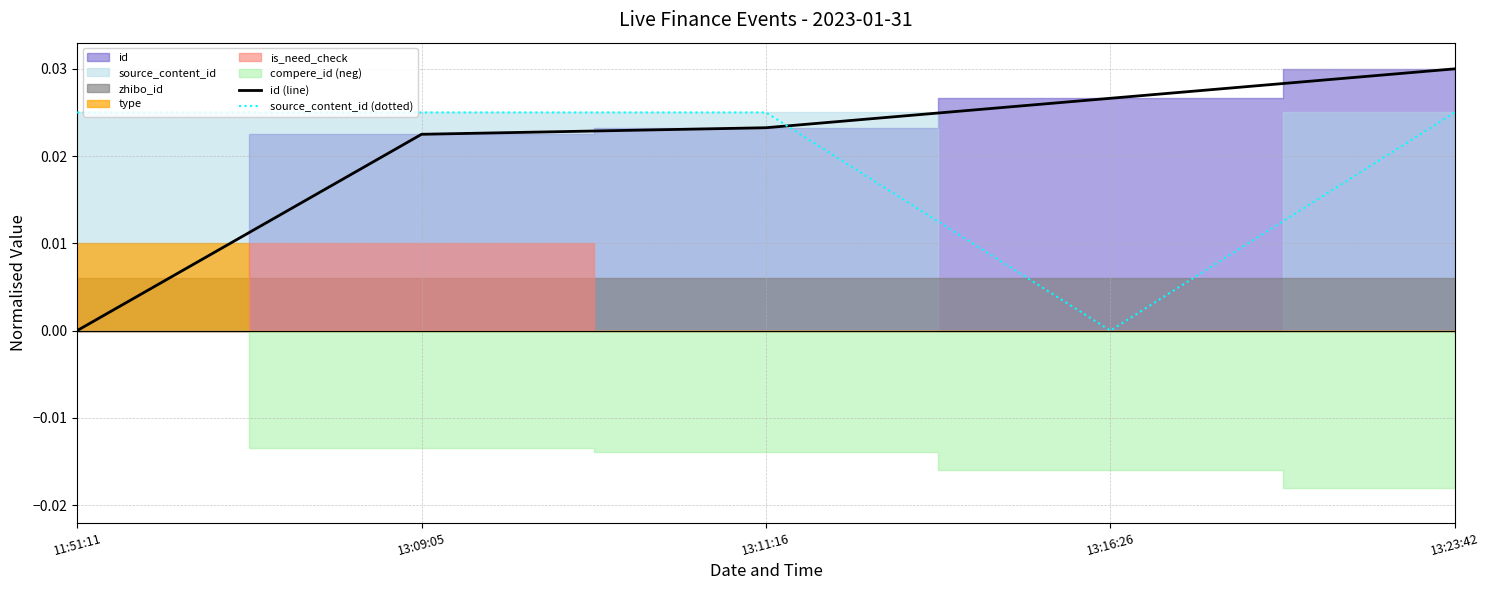

How many lines are shown in the chart?

2